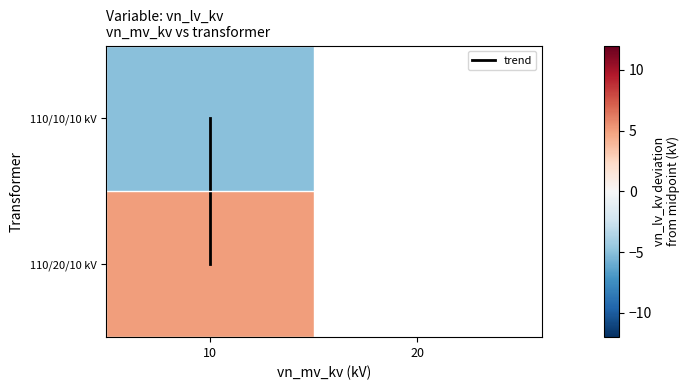

The chart shows a value of 0 at 10. True or false?

False